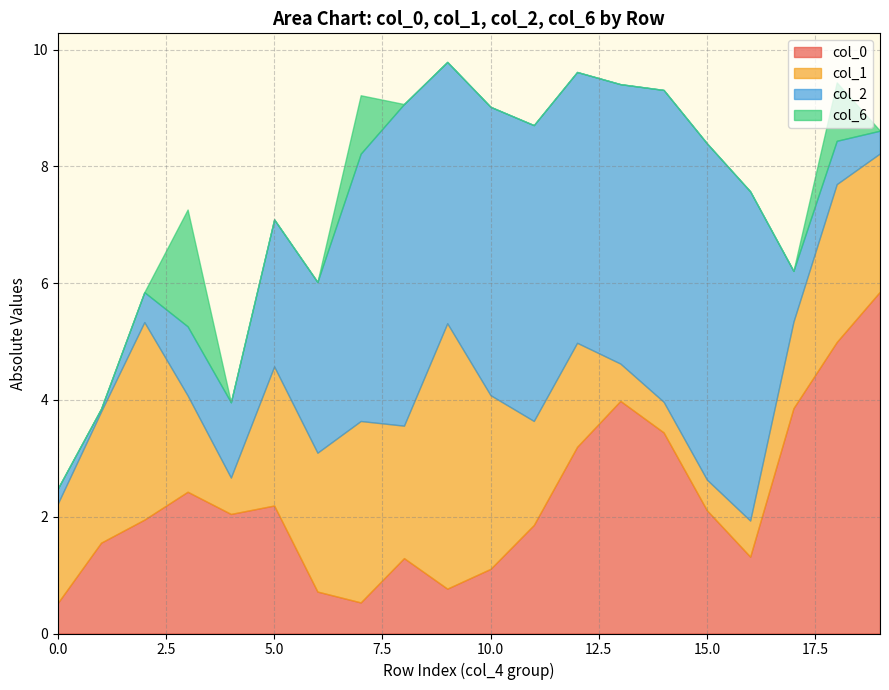

How many lines are shown in the chart?

4